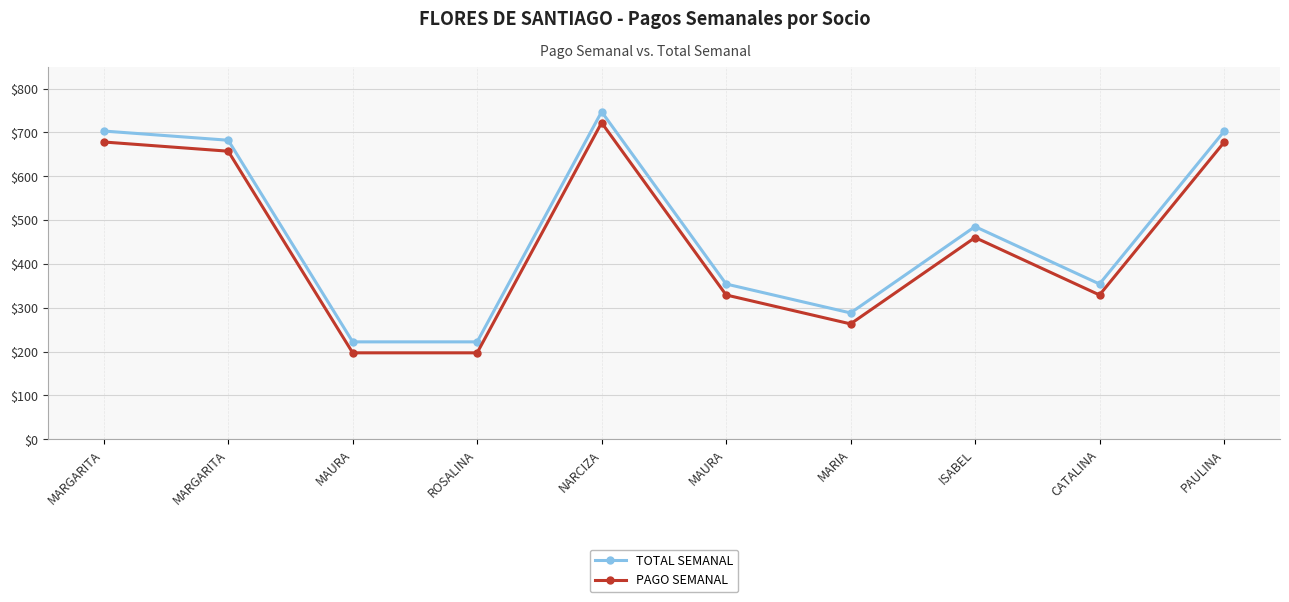

Count the number of data series in this chart.

2